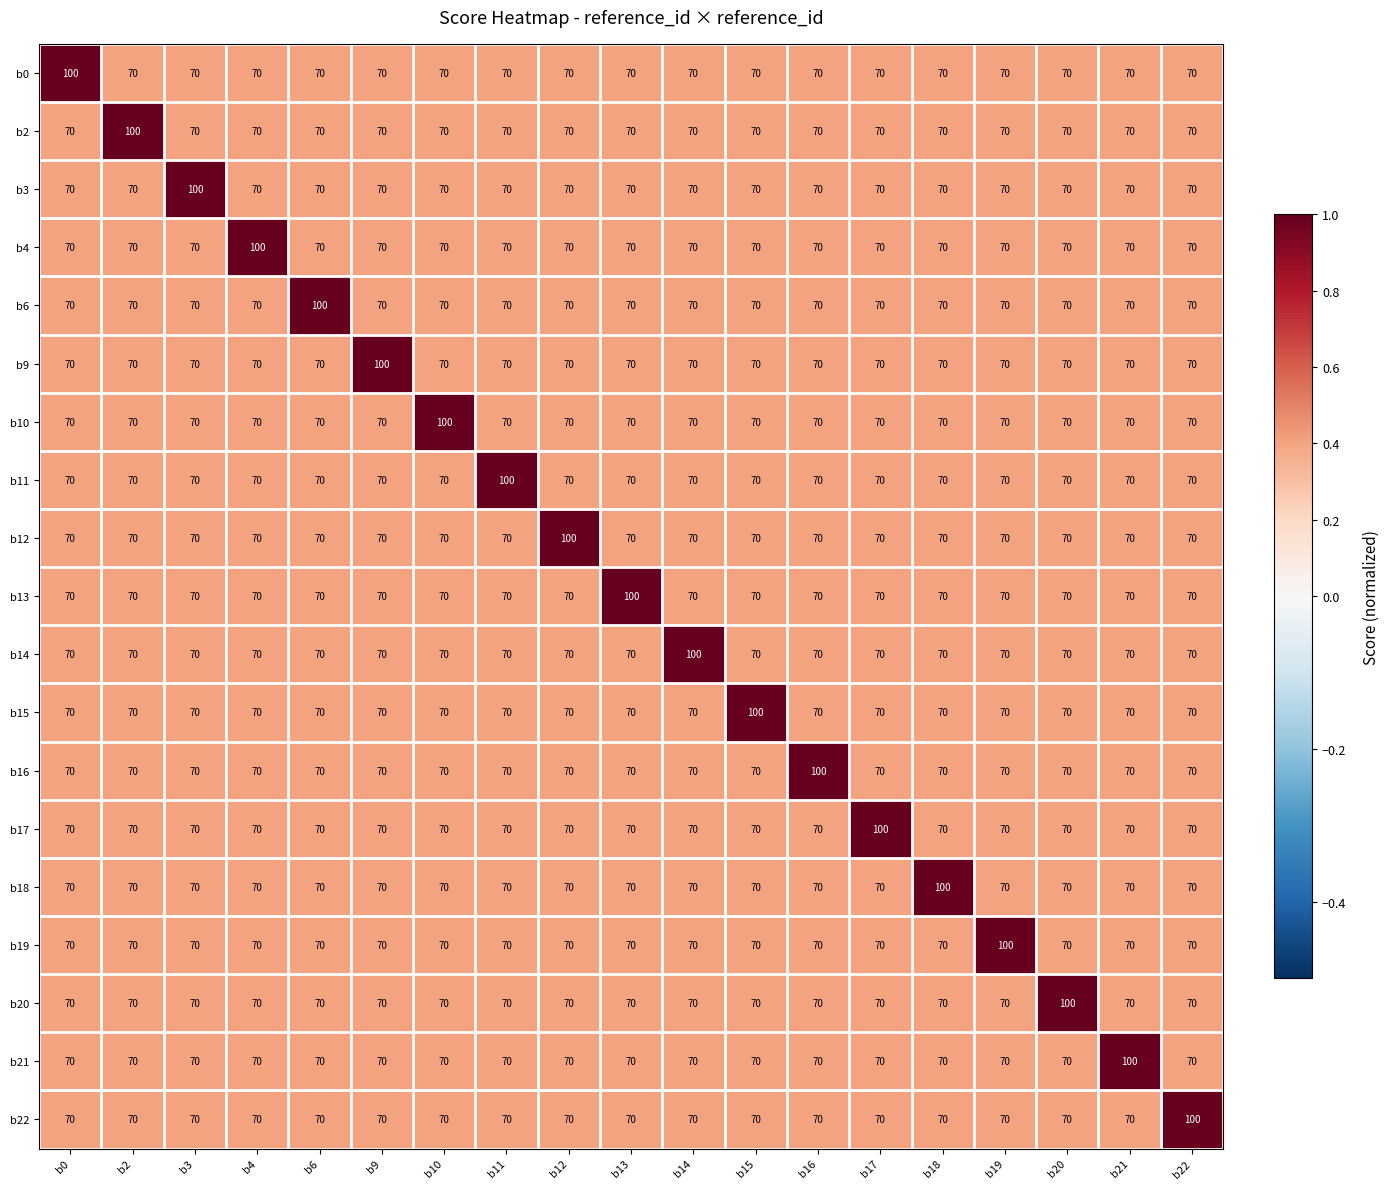

What is the lowest value of the b17 series?

70